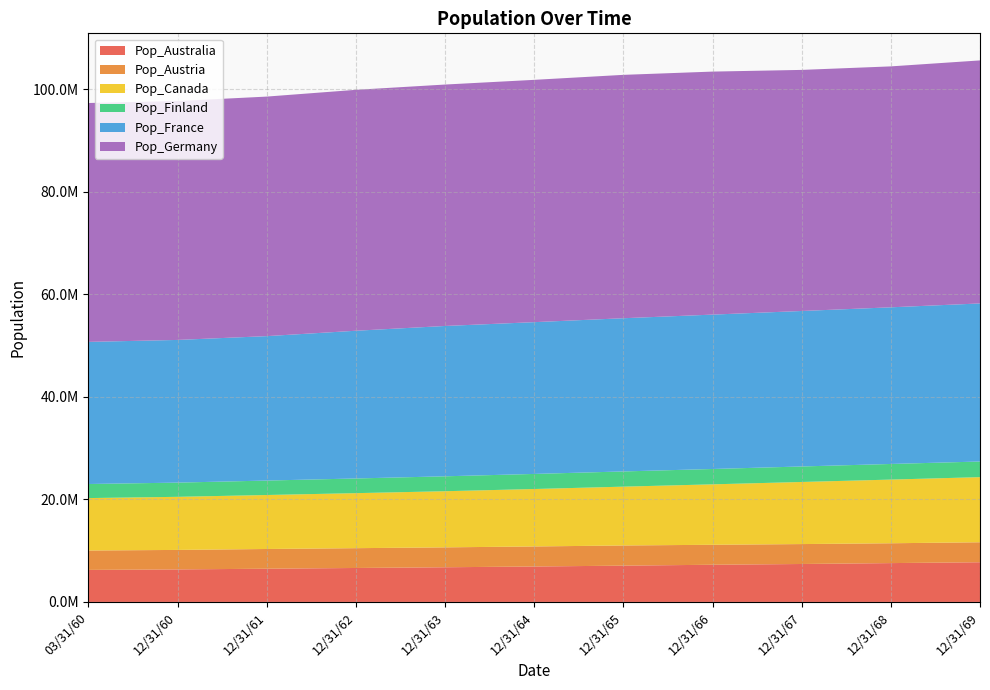

Reading right to left, what are all the values shown in this chart?

Pop_Australia: 12/31/69=7743687.7	12/31/68=7576867.5	12/31/67=7401974.1	12/31/66=7253856.7	12/31/65=7080402.6	12/31/64=6913736.3	12/31/63=6764441.1	12/31/62=6624177.9	12/31/61=6481088.5	12/31/60=6344629.3	03/31/60=6248739.7
Pop_Austria: 12/31/69=3899749.7	12/31/68=3870326.2	12/31/67=3886679.4	12/31/66=3897867.9	12/31/65=3933984.4	12/31/64=3910862.6	12/31/63=3883327.2	12/31/62=3865413.0	12/31/61=3848544.6	12/31/60=3803481.0	03/31/60=3784694.0
Pop_Canada: 12/31/69=12701422.2	12/31/68=12420967.6	12/31/67=12113862.1	12/31/66=11788752.2	12/31/65=11476740.2	12/31/64=11205315.2	12/31/63=10951227.4	12/31/62=10732463.9	12/31/61=10531444.9	12/31/60=10356097.3	03/31/60=10226753.6
Pop_Finland: 12/31/69=3051027.5	12/31/68=3048426.2	12/31/67=3025661.0	12/31/66=2994681.5	12/31/65=2967520.7	12/31/64=2942324.8	12/31/63=2909693.8	12/31/62=2864932.6	12/31/61=2817842.6	12/31/60=2773084.3	03/31/60=2745959.7
Pop_France: 12/31/69=30837026.2	12/31/68=30561145.1	12/31/67=30331377.0	12/31/66=30118577.9	12/31/65=29888594.8	12/31/64=29609715.3	12/31/63=29328061.9	12/31/62=28819520.7	12/31/61=28176217.5	12/31/60=27836537.4	03/31/60=27725460.9
Pop_Germany: 12/31/69=47410809.2	12/31/68=47000765.9	12/31/67=47032048.9	12/31/66=47408016.2	12/31/65=47478460.0	12/31/64=47270103.0	12/31/63=47098490.7	12/31/62=46999216.4	12/31/61=46730445.8	12/31/60=46603381.3	03/31/60=46603705.3